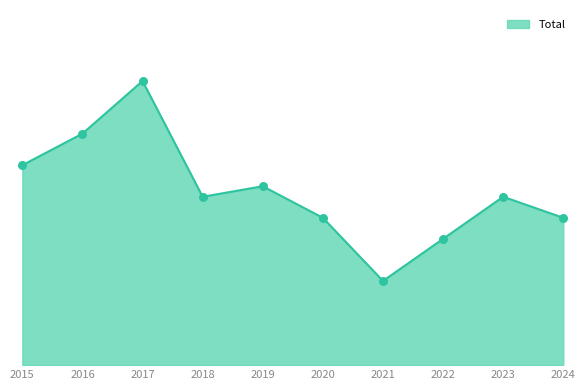

Does the chart have visible grid lines?

No